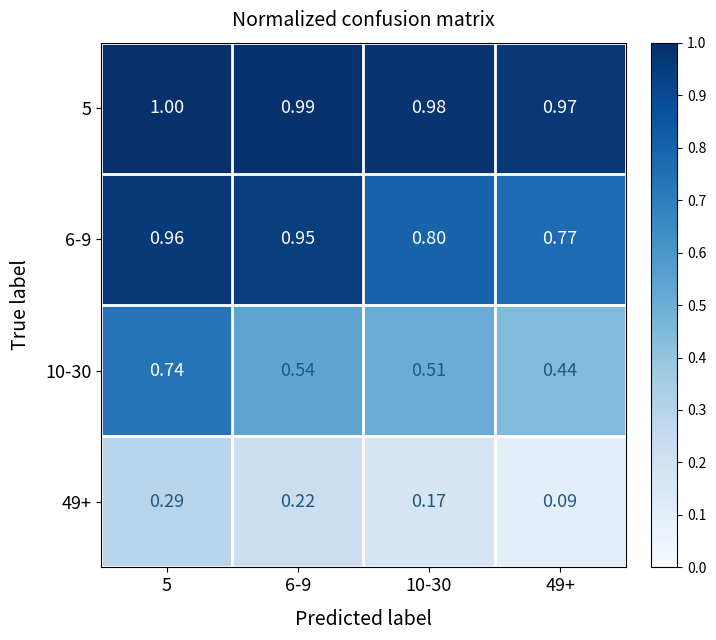

Is the value of 5 at 5 greater than the value of 49+ at 5?

Yes